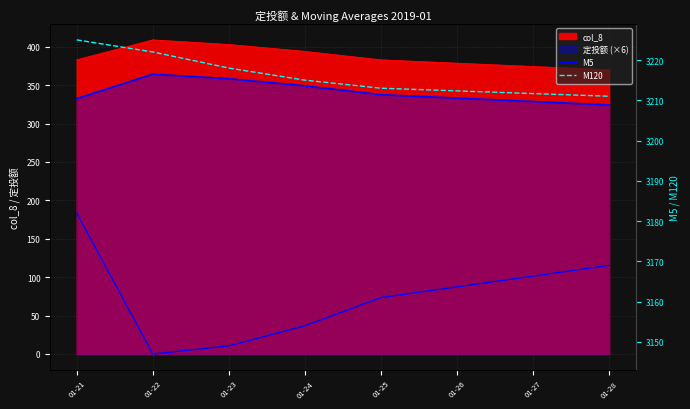

True or false: M5 has a value of 3149 at 01-23.

True